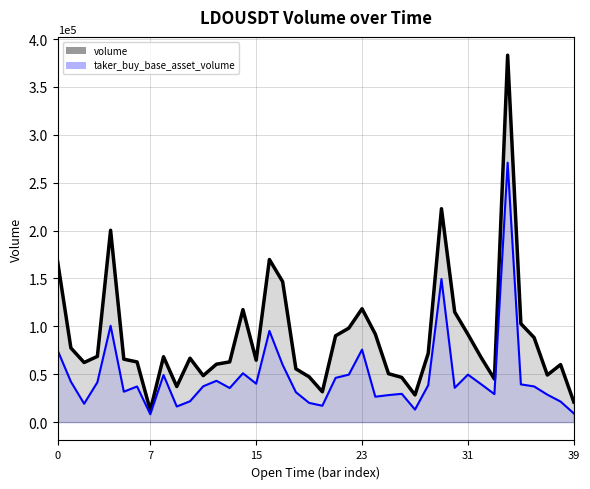

How many distinct data groups are displayed?

2